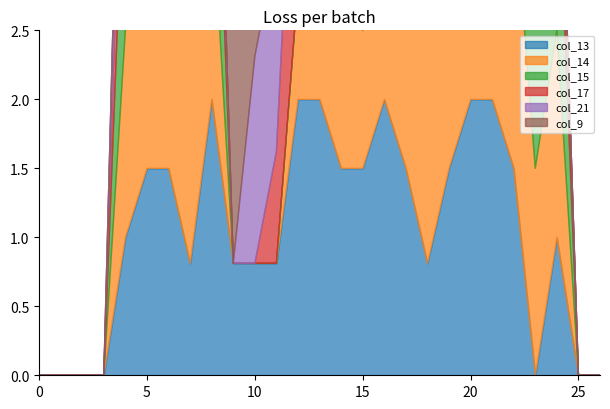

What is the difference between the highest and lowest values at 18?

2.0